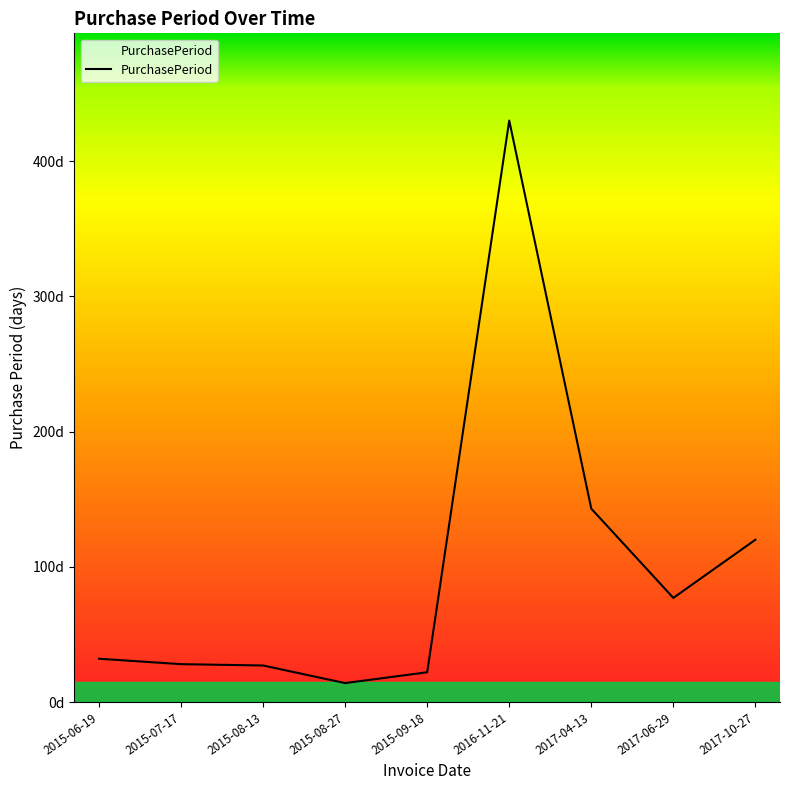

Where is the first local minimum?

2015-08-27